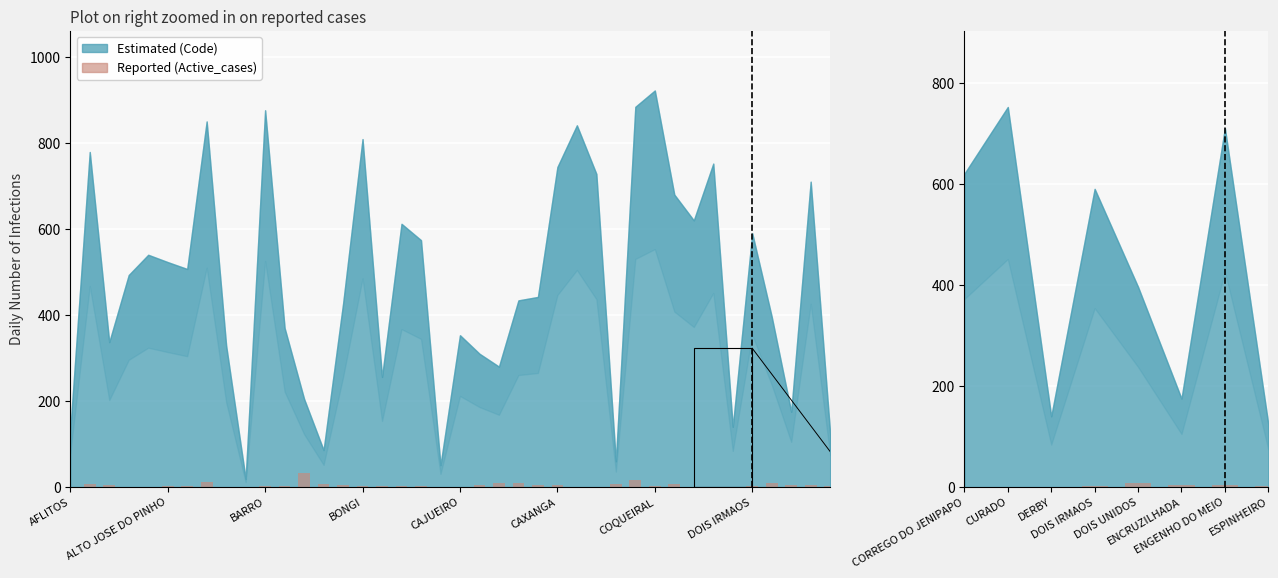

Is it true that the value at CURADO is 1?

True